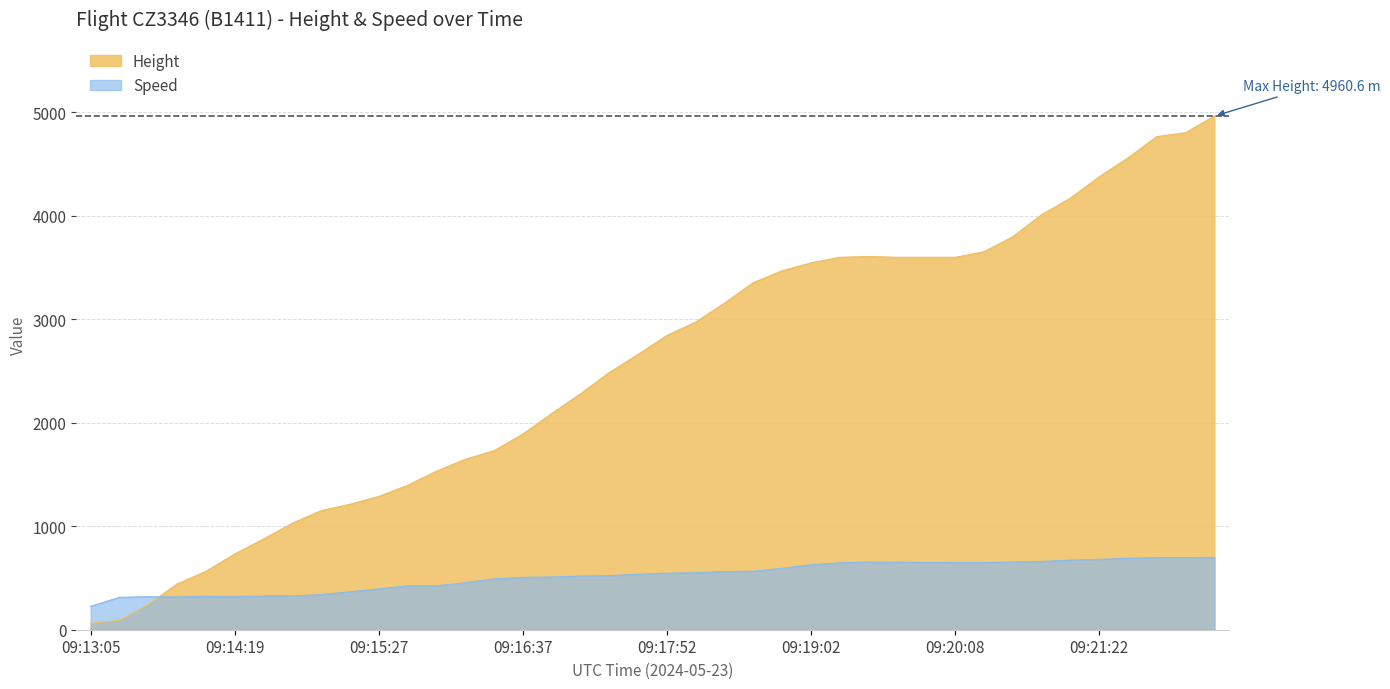

At how many categories does at least one series exceed 4936?

1